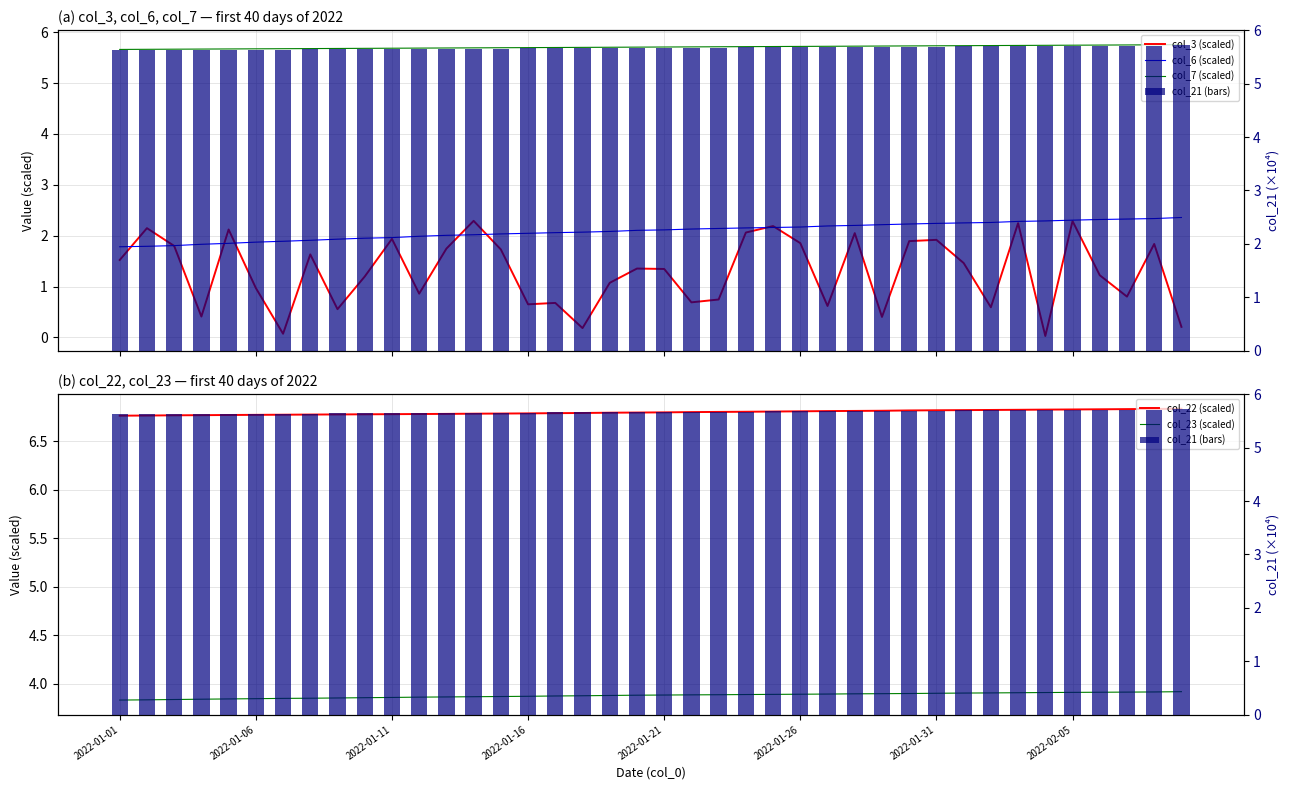

Is the value of col_23 (scaled) at 24 greater than the value of col_21 (bars) at 12?

No